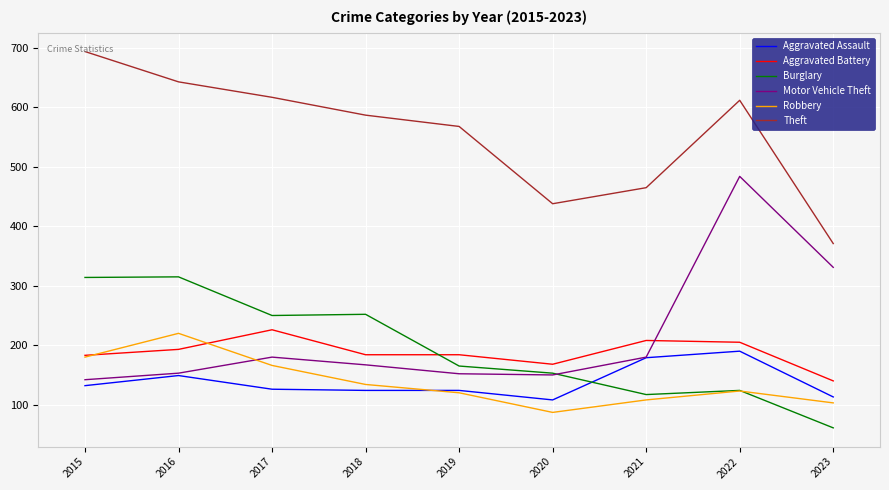

Between 2020 and 2023, which series saw the biggest shift?

Motor Vehicle Theft